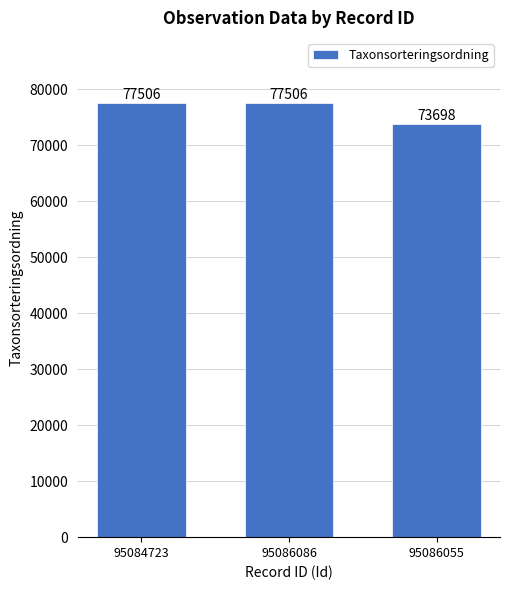

What is the smallest value displayed?

73698